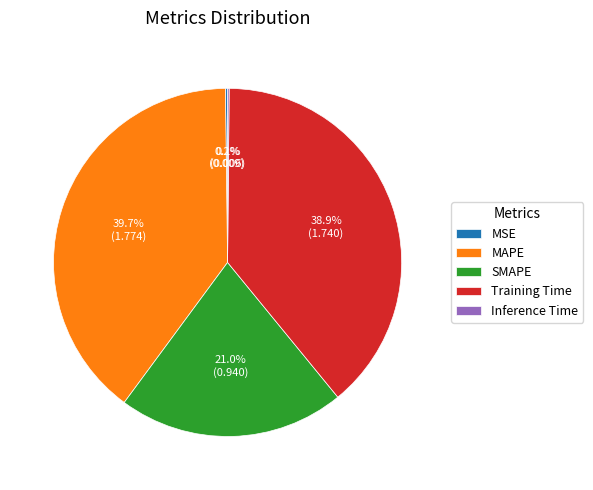

What percentage is NOT represented by SMAPE?

79.0%